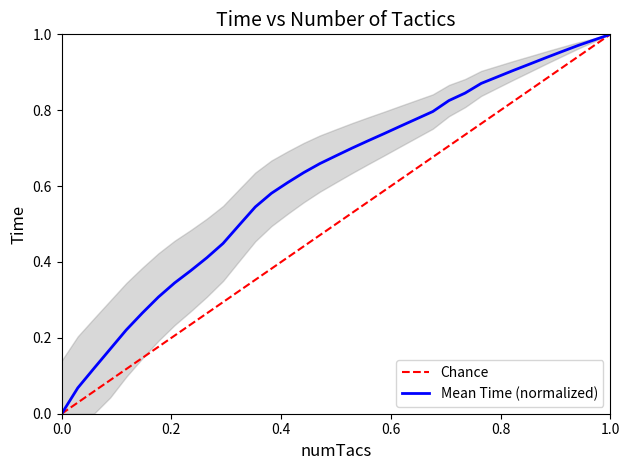

Is this an area chart (filled region under the line)?

No